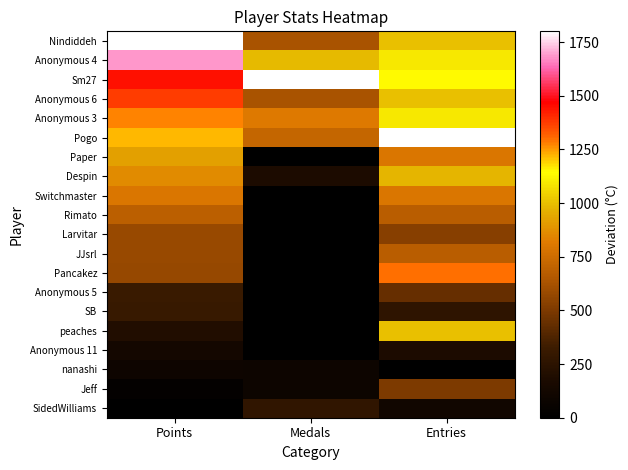

Rank the series at Medals from highest to lowest value.

Sm27, Anonymous 4, Anonymous 3, Pogo, Nindiddeh, Anonymous 6, SidedWilliams, Despin, nanashi, Jeff, Paper, Switchmaster, Rimato, Larvitar, JJsrl, Pancakez, Anonymous 5, SB, peaches, Anonymous 11